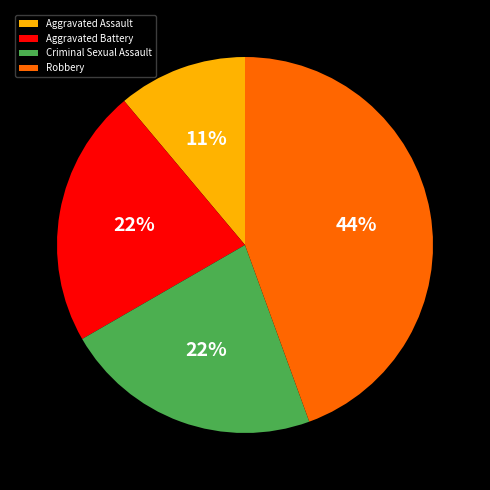

To the nearest percent, what portion does Aggravated Battery represent?

22%